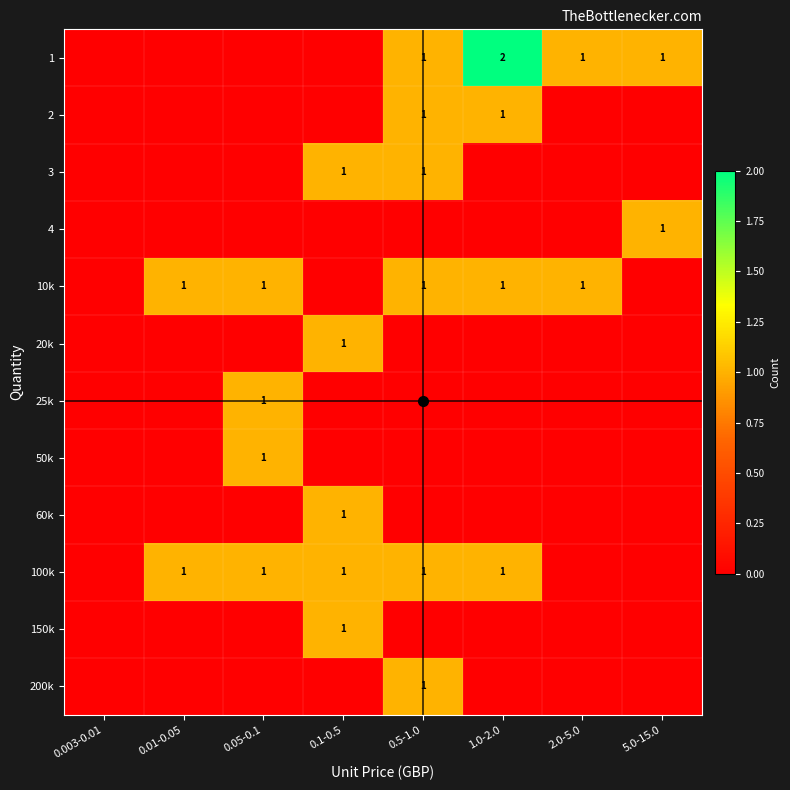

The value of 60k at 0.1-0.5 is 1. True or false?

True